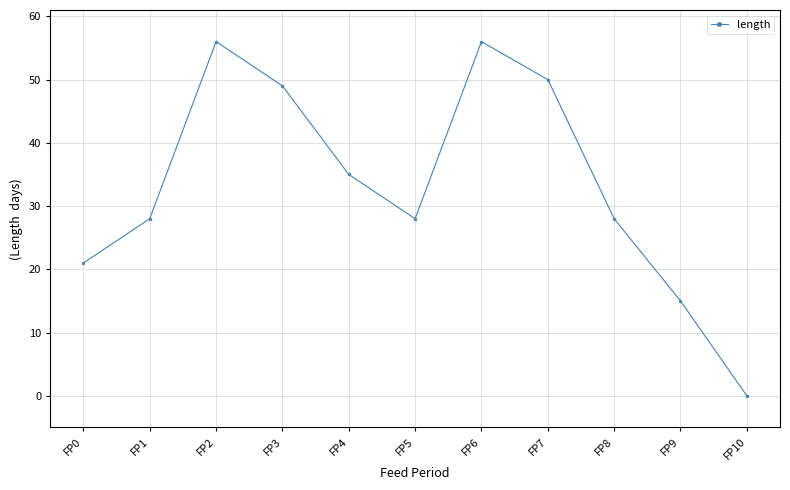

True or false: the data shows 6 at FP9.

False